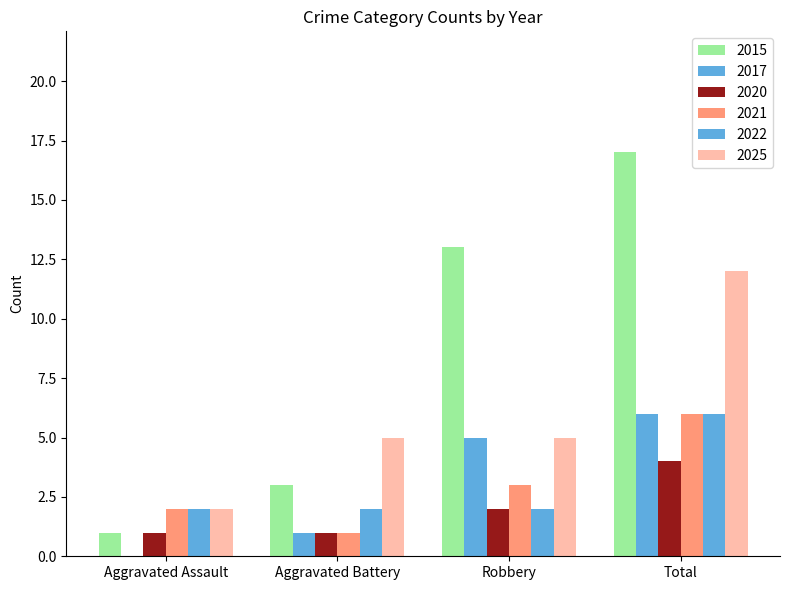

Are the bars horizontal?

No